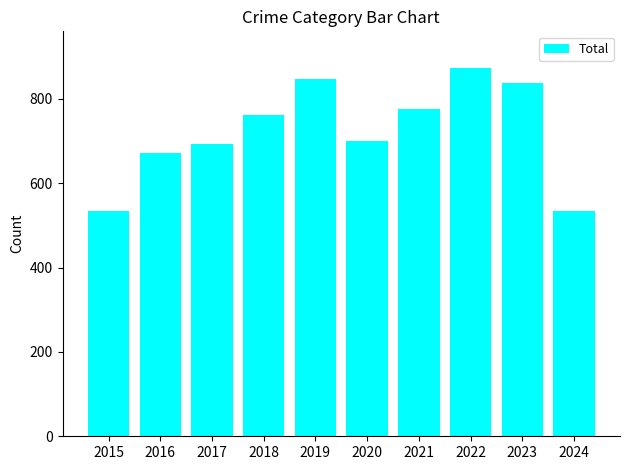

What is the difference between the maximum and second lowest values?

338